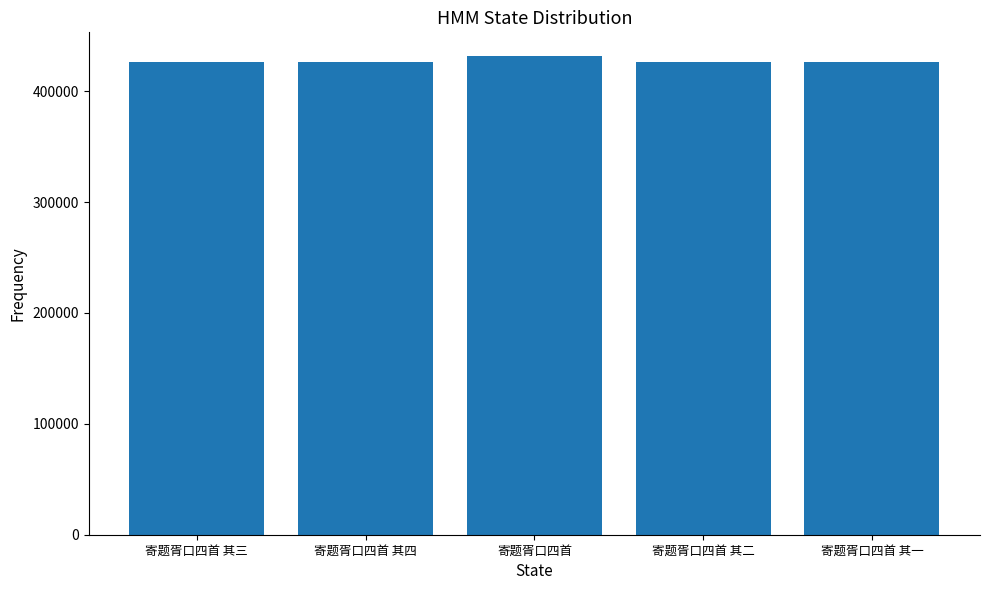

What is the value of the 2nd bar from the left?

425946